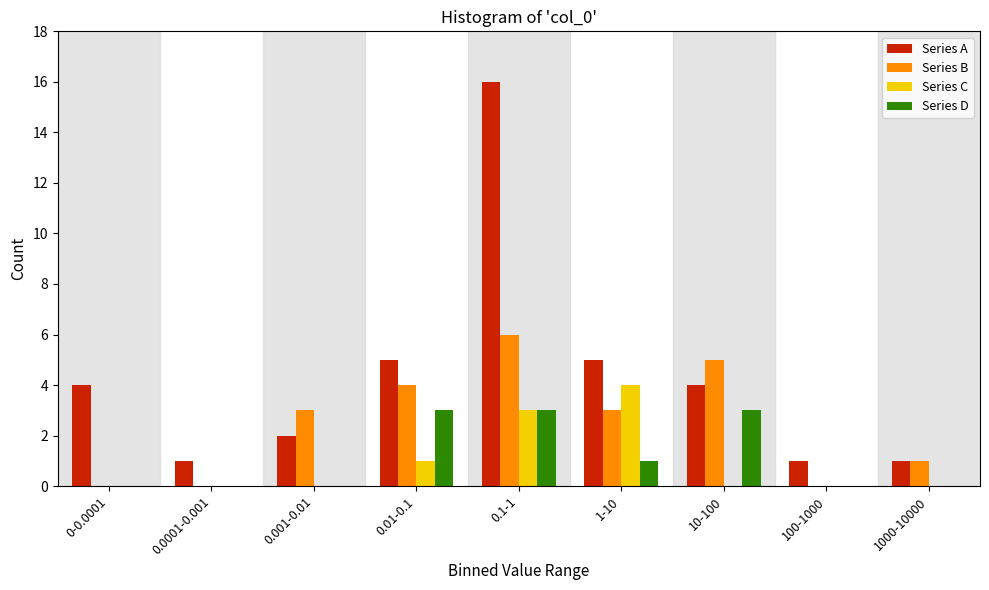

At which category does the chart reach its peak across all series?

0.1-1